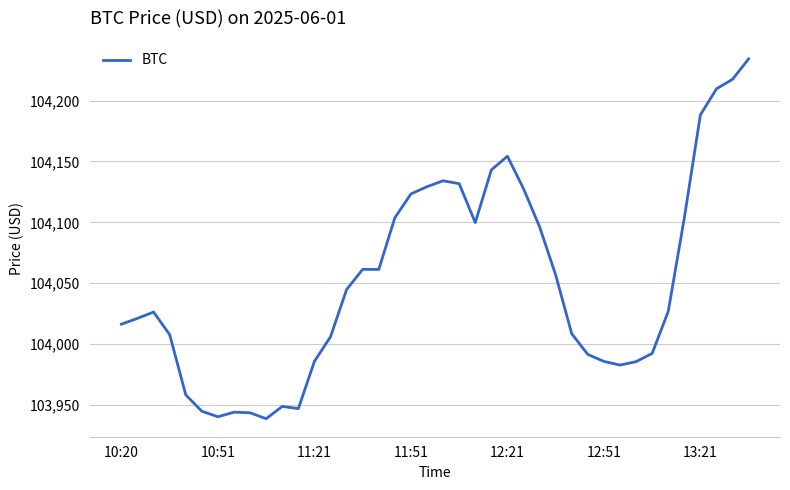

What is the minimum value shown in the chart?

103938.6